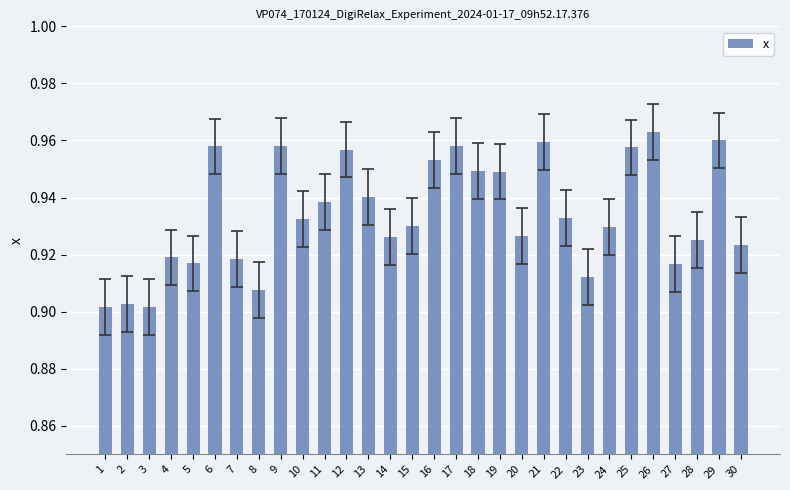

Which has a higher value, 29 or 23?

29